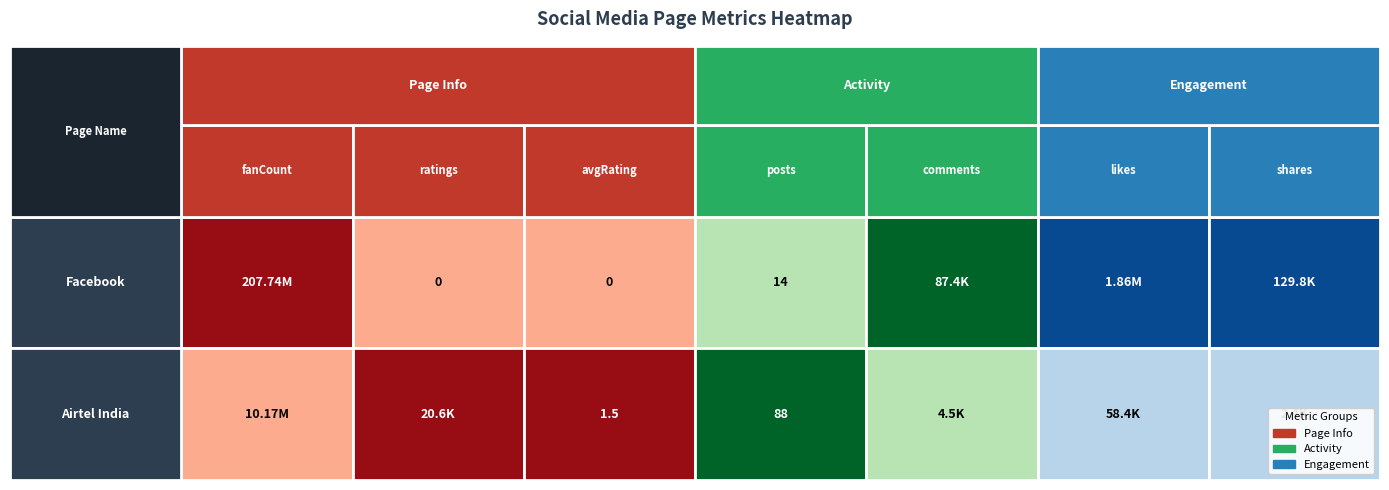

Reading right to left, transcribe all the data shown in this chart.

fanCount: 10167415.0	207740655.0
ratings: 20601.0	0.0
avgRating: 1.5	0.0
posts: 88.0	14.0
comments: 4508.0	87372.0
likes: 58366.0	1856235.0
shares: 2413.0	129775.0